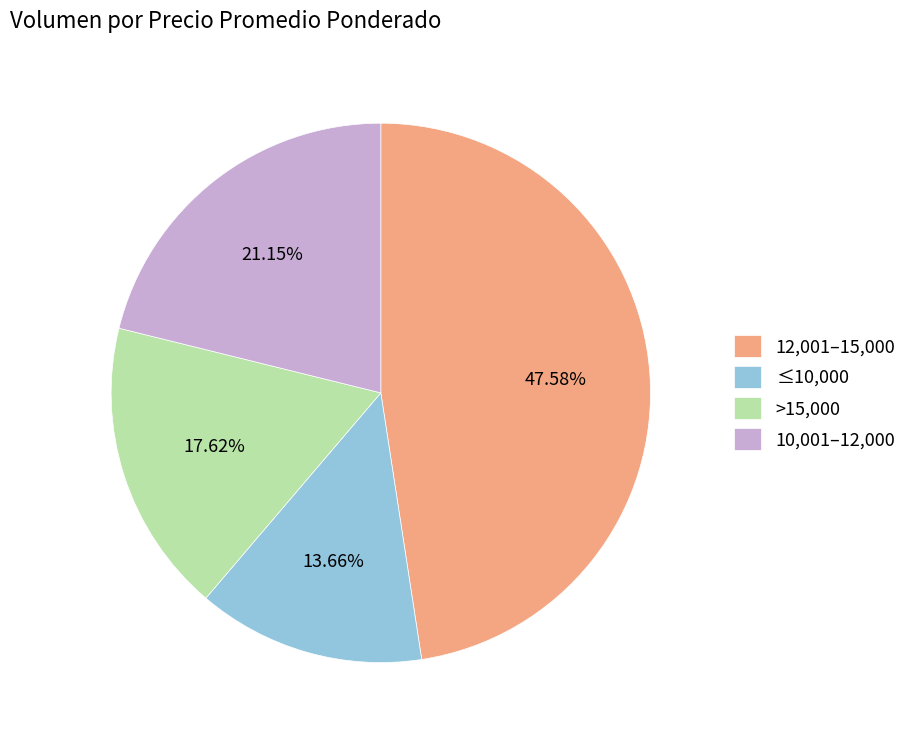

Does >15,000 account for over 50% of the chart?

No